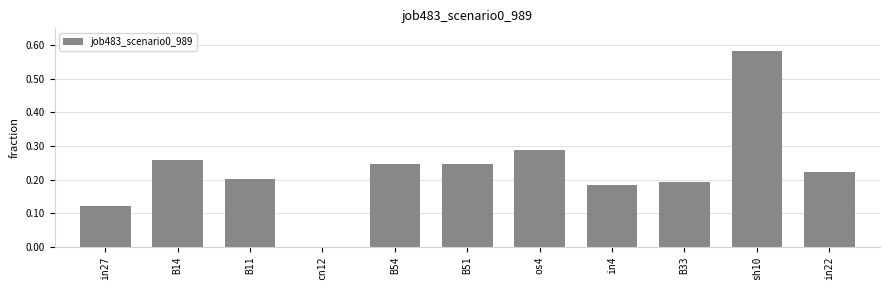

Which category has the highest value across all series?

sh10